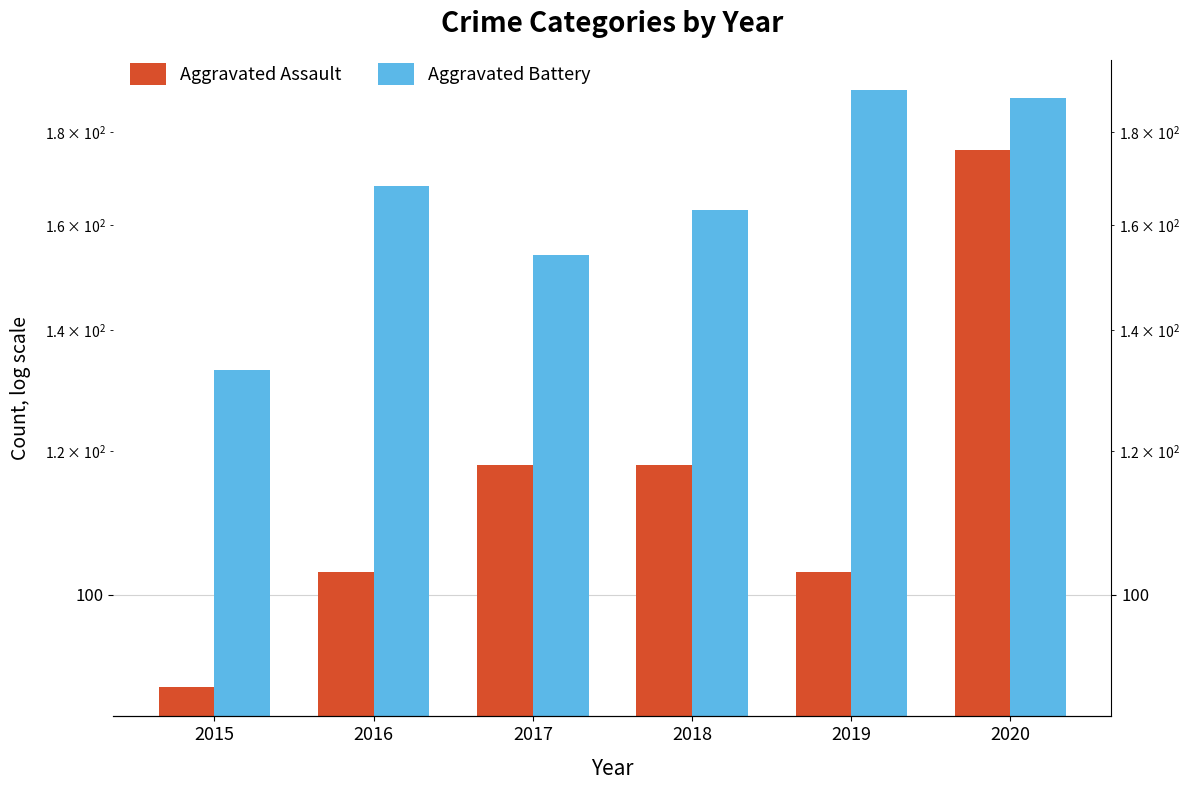

Rank the series by their average value, from lowest to highest.

Aggravated Assault, Aggravated Battery